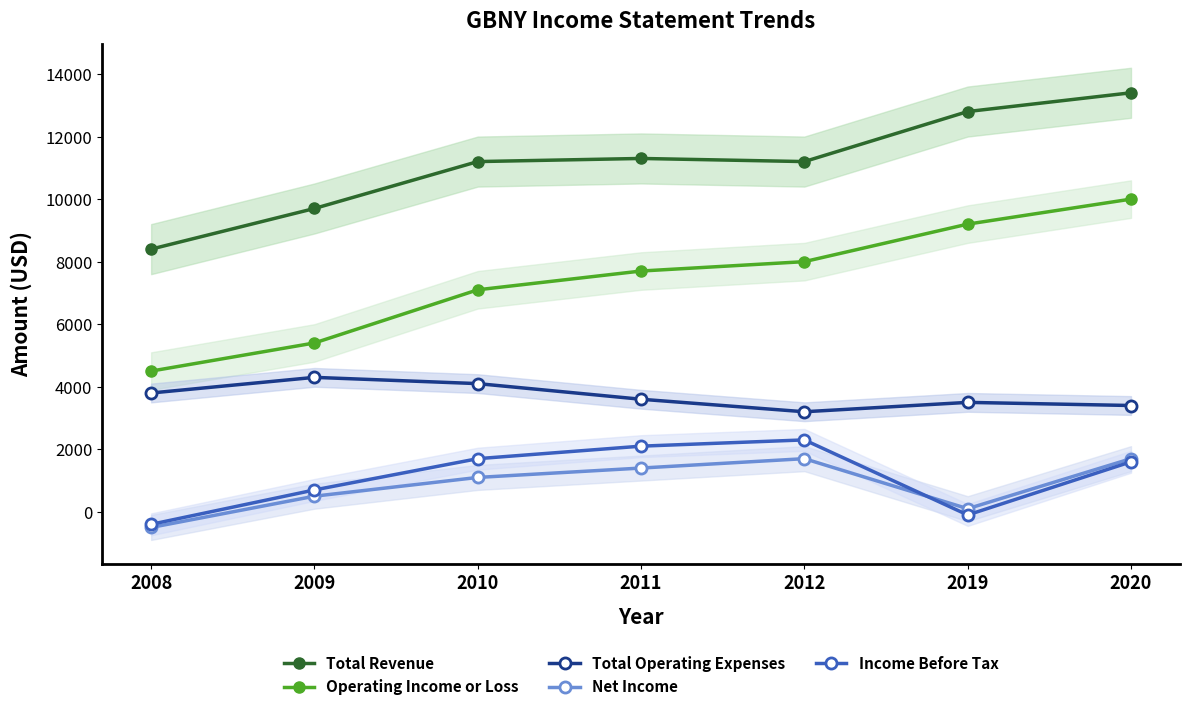

True or false: Total Operating Expenses and Total Revenue cross at least once.

False